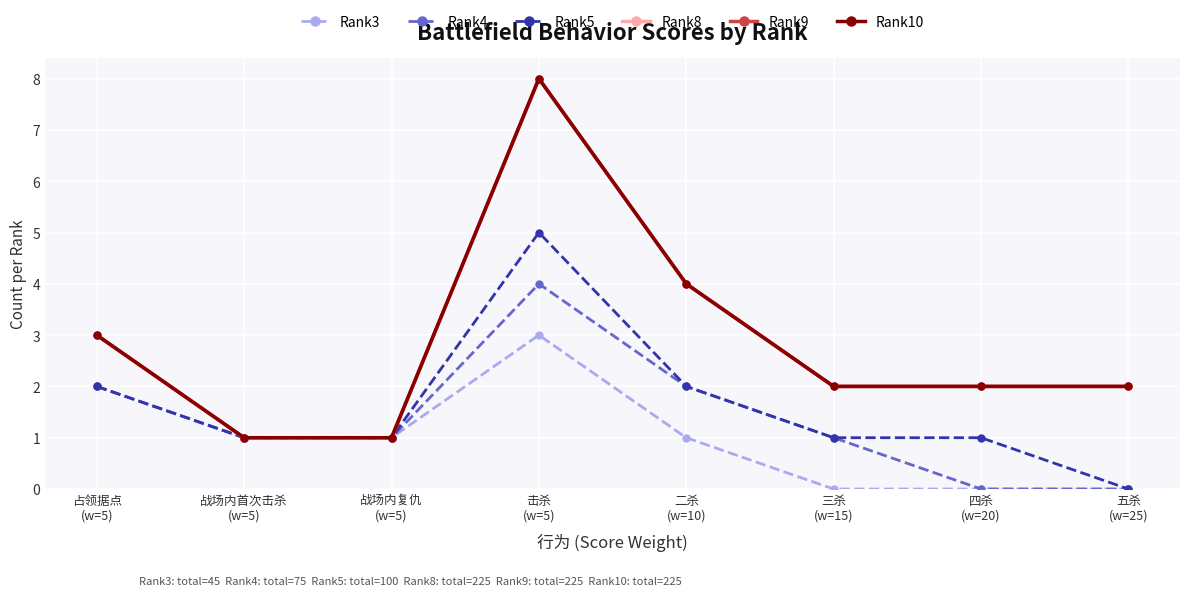

Where does the Rank3 series first go above 1?

占领据点
(w=5)